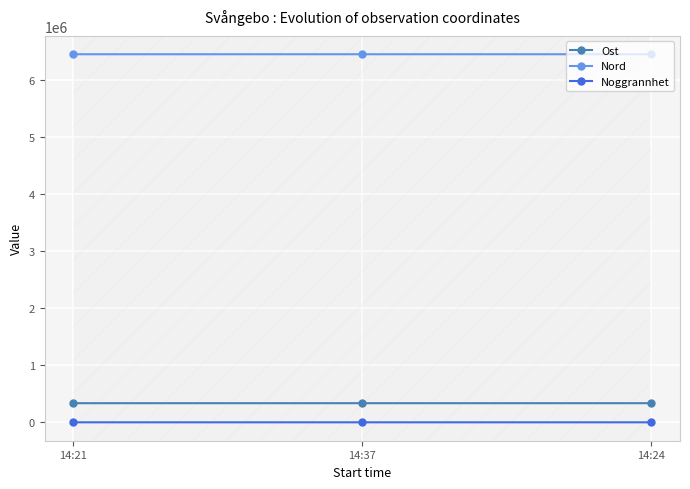

Does the chart have visible grid lines?

Yes